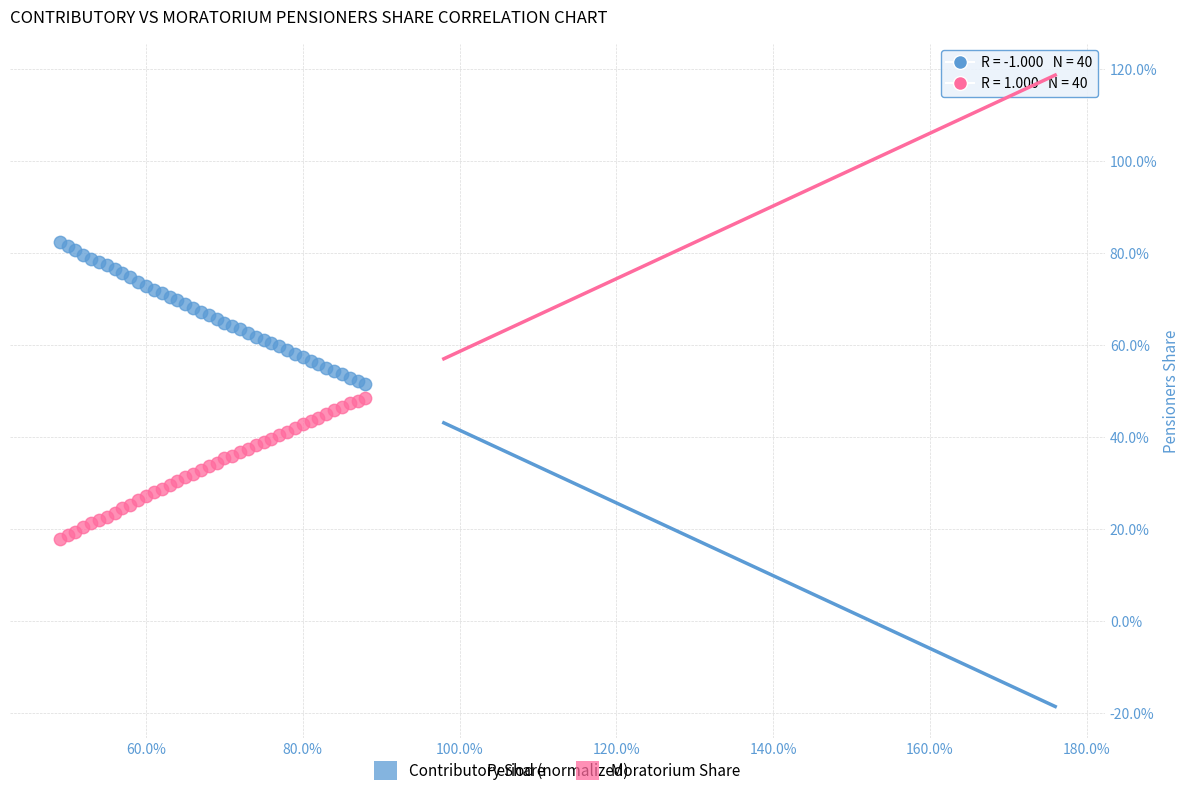

What are all the series names shown in the legend?

Contributory Share, Moratorium Share